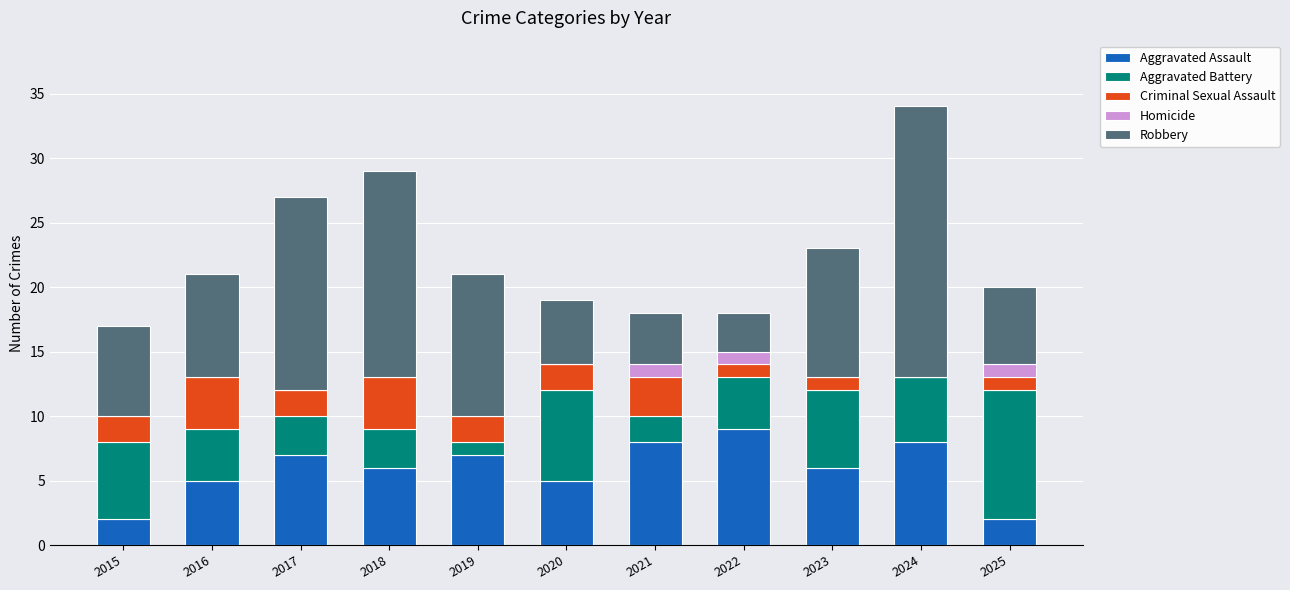

What is the total value across all series at 2019?

21